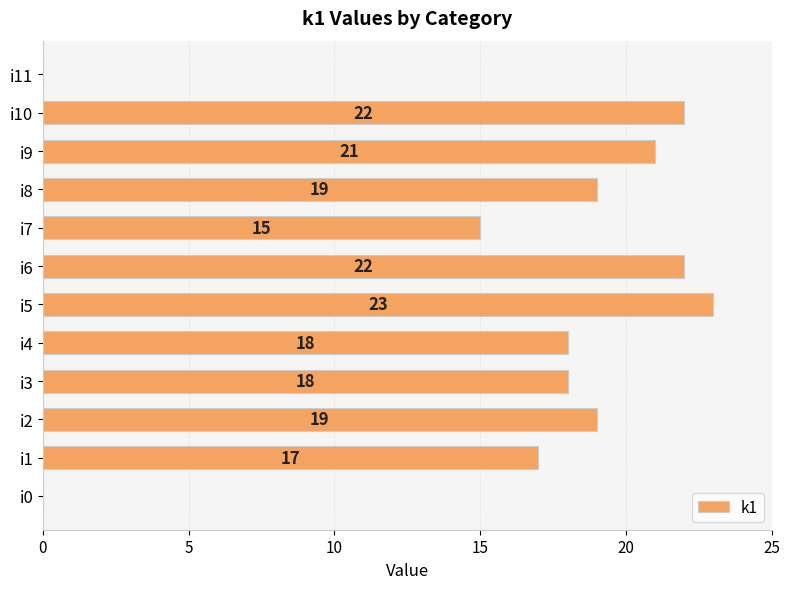

What is the sum of all values?

194